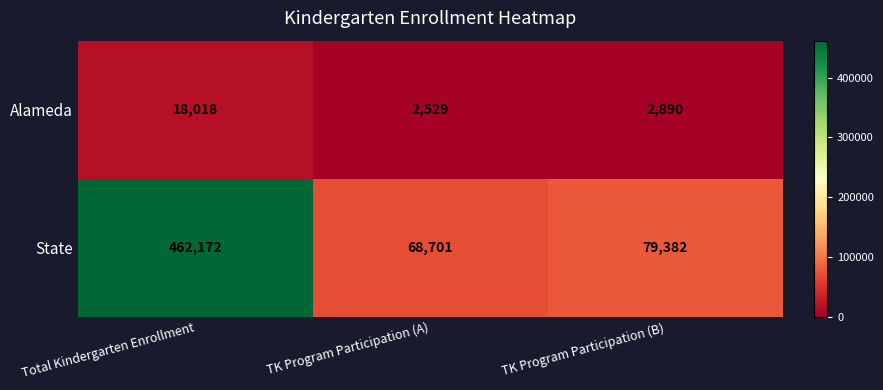

What is the difference between the State values at TK Program Participation (A) and Total Kindergarten Enrollment?

393471